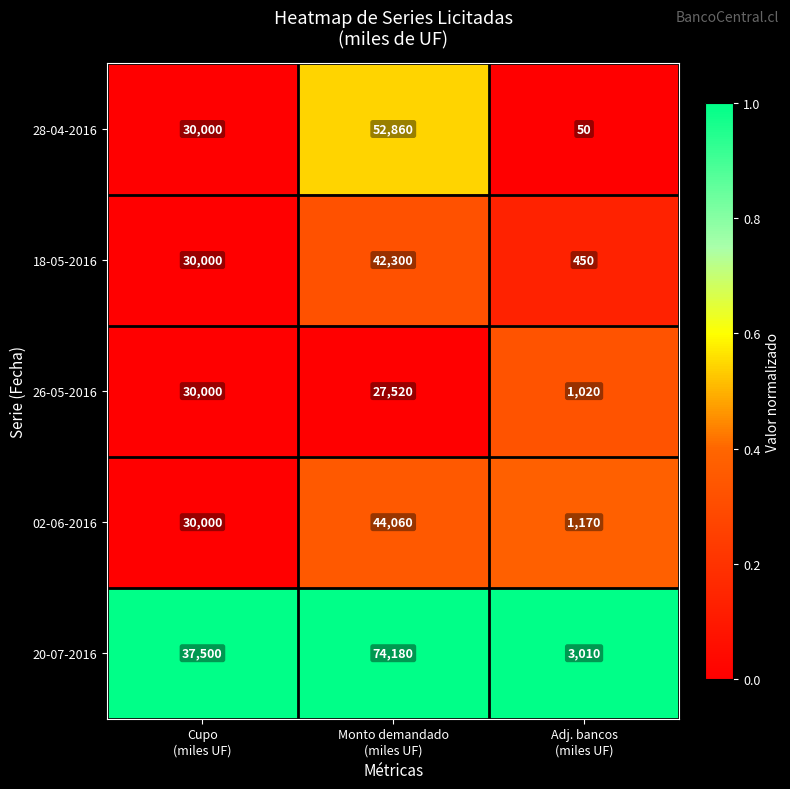

What is the highest value of the 02-06-2016 series?

44060